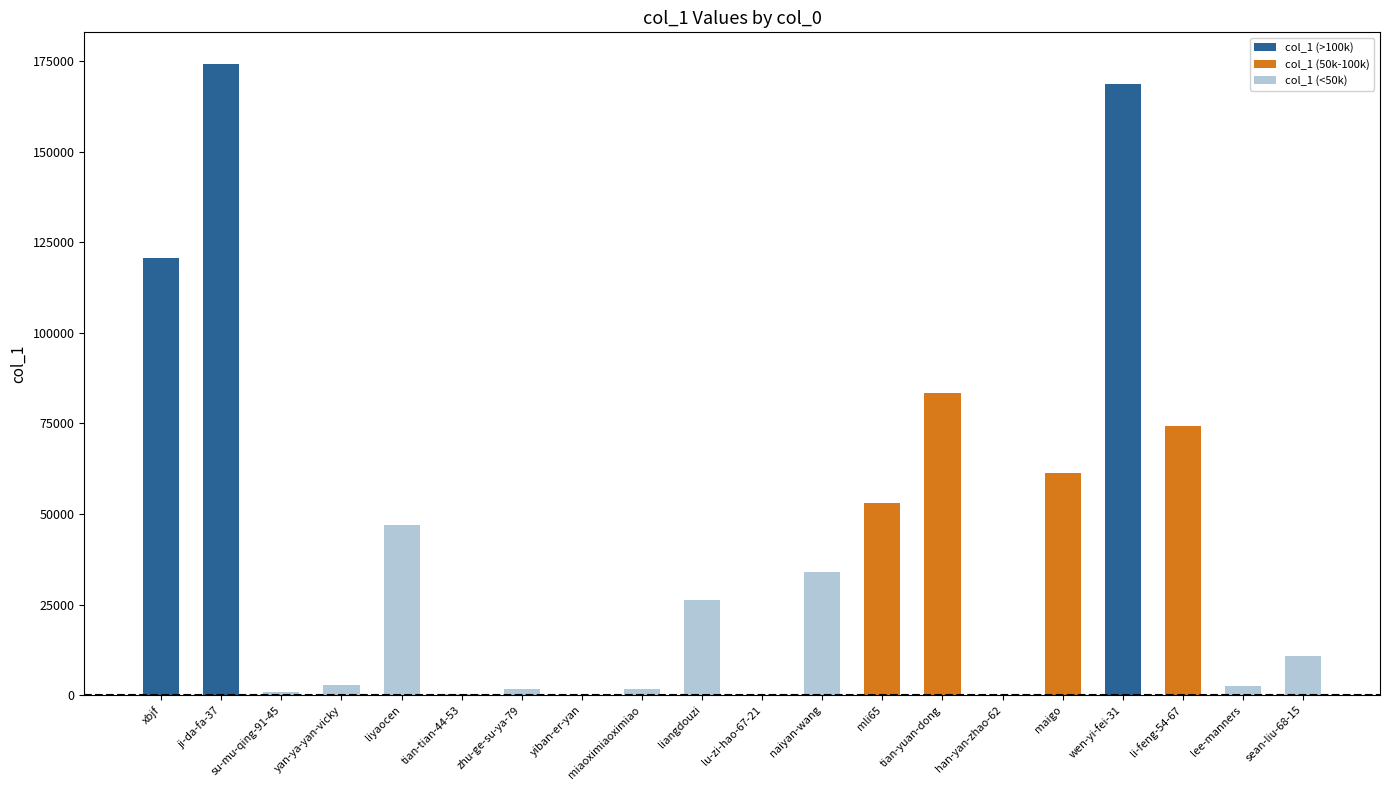

What is the ratio of the value at wen-yi-fei-31 to the value at xbjf?

1.4